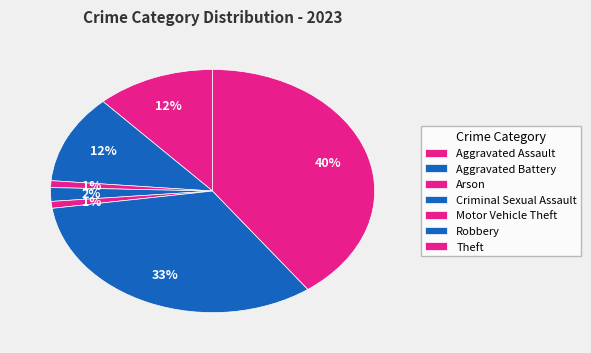

How many slices are in this pie chart?

7